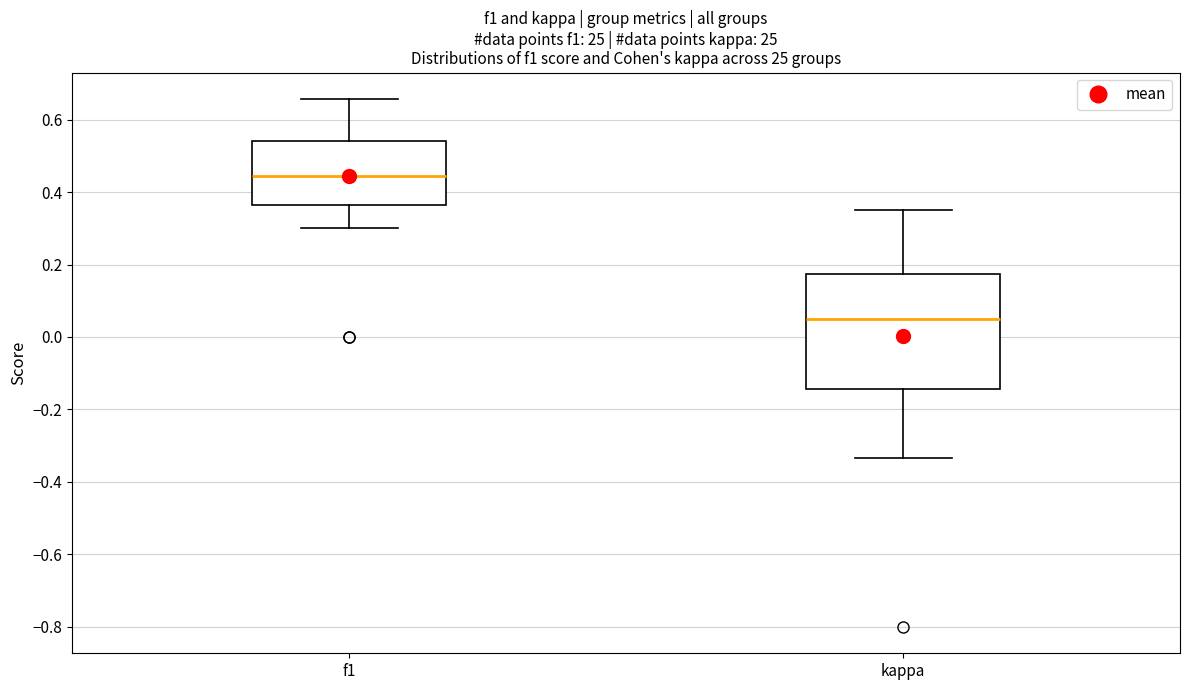

Comparing the boxes themselves (not the whiskers), which one is the tallest?

kappa